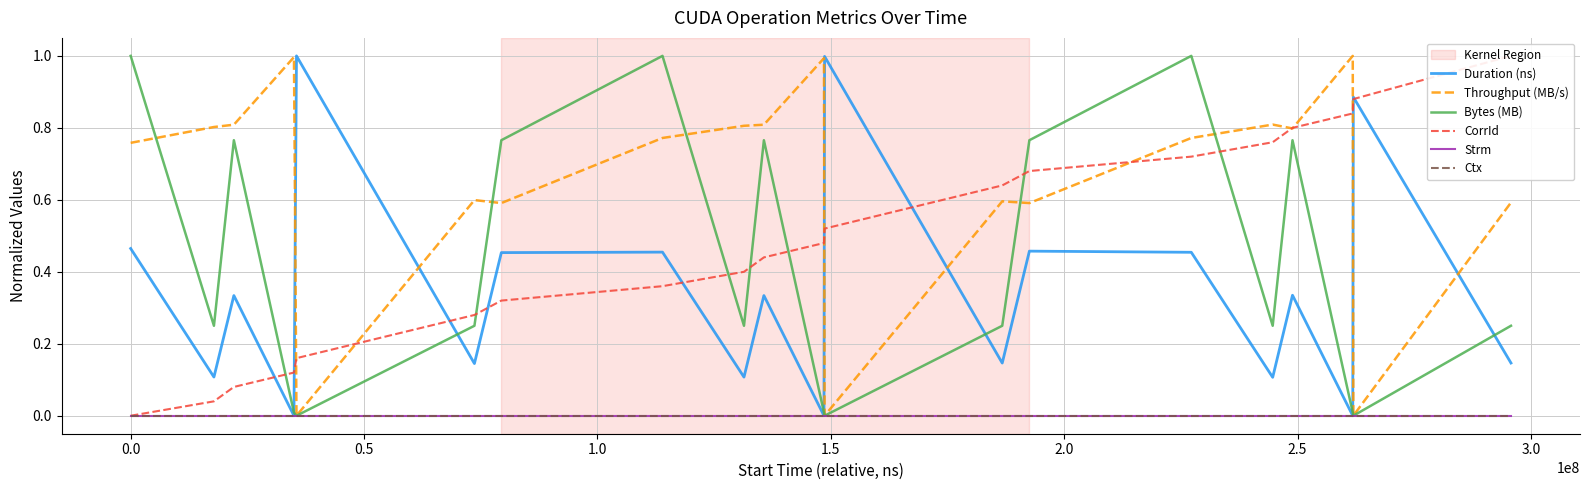

What is the sum of all Duration (ns) values?

6.9